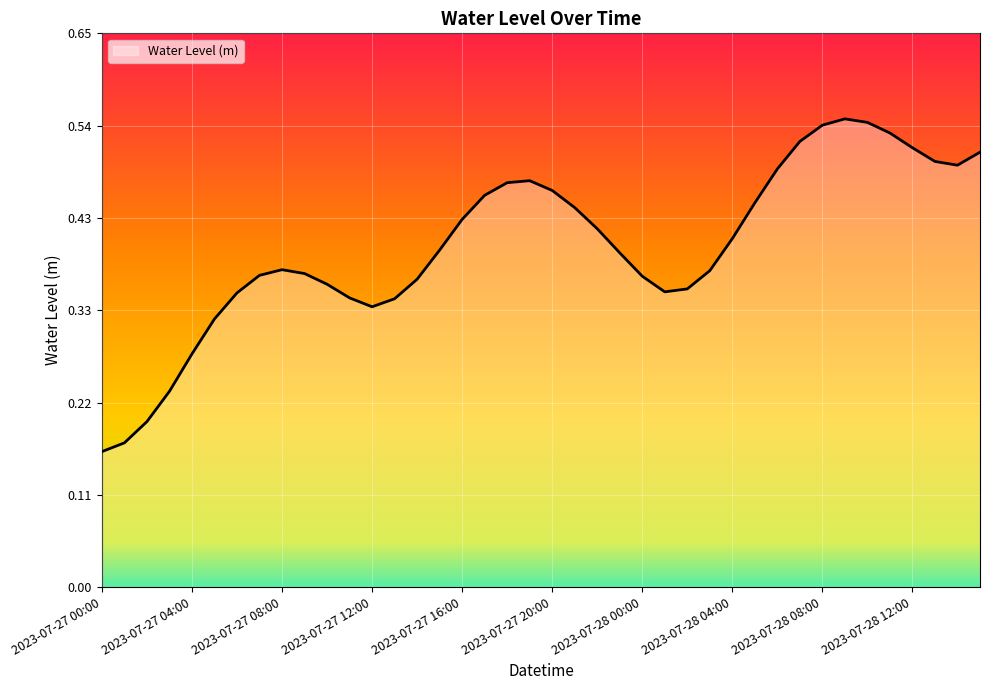

Where is the data nearest to the value 0?

2023-07-27 00:00